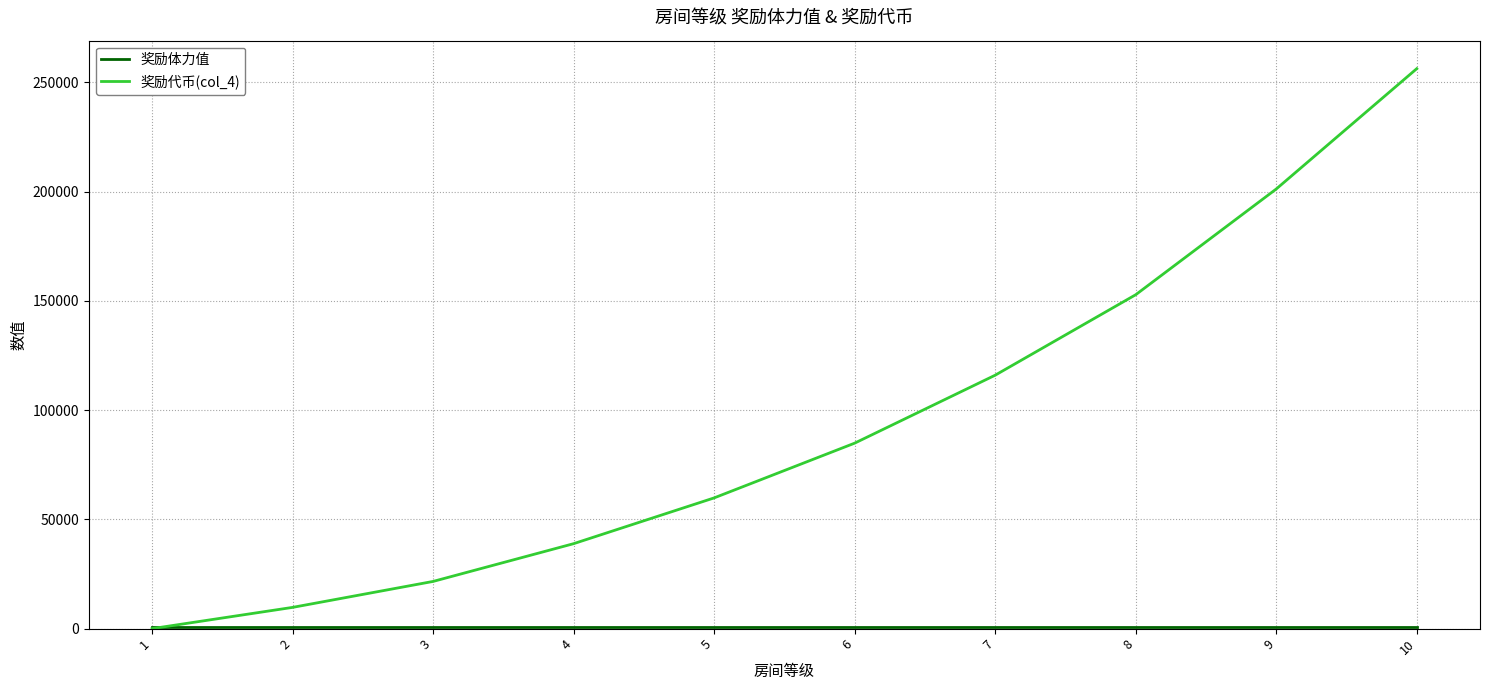

Which series has the largest total across all categories?

奖励代币(col_4)